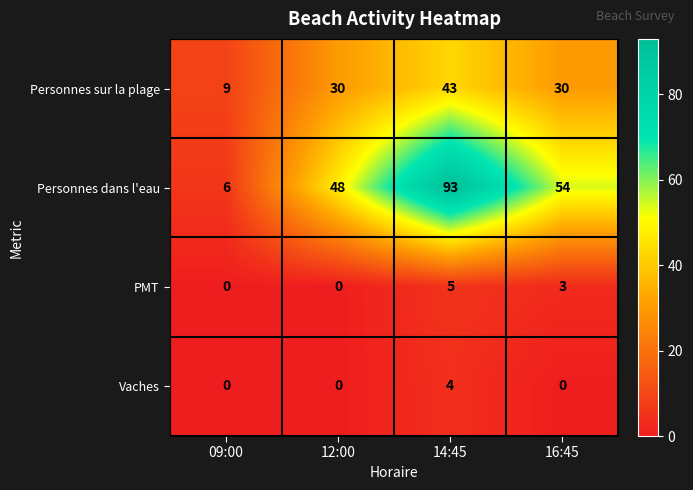

How many data points does each series have?

4